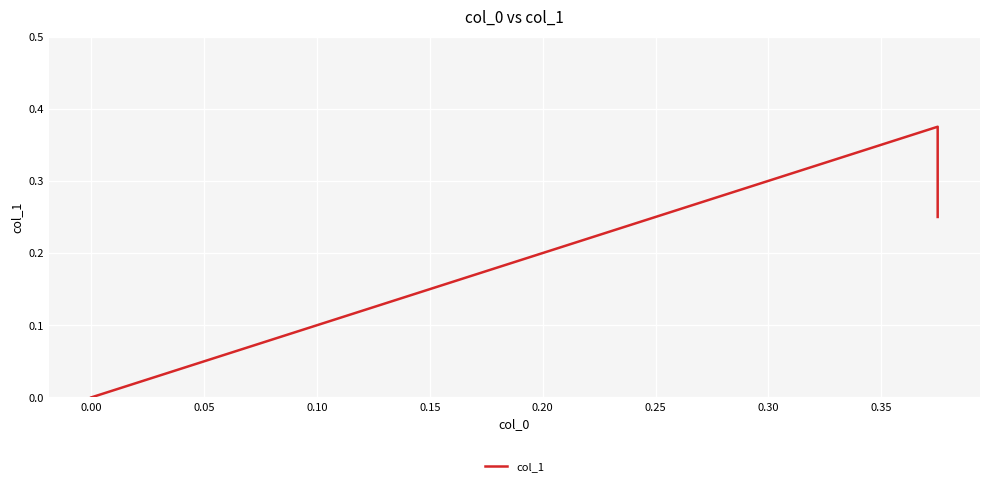

How many lines are shown in the chart?

1